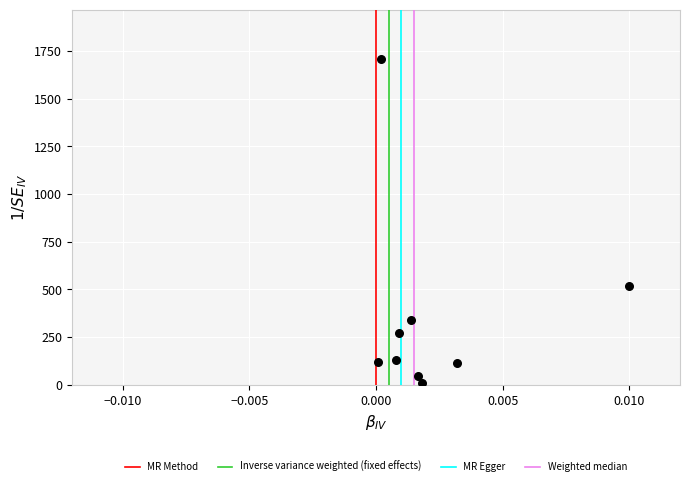

What Y value in the scatter plot is closest to 859?

518.4